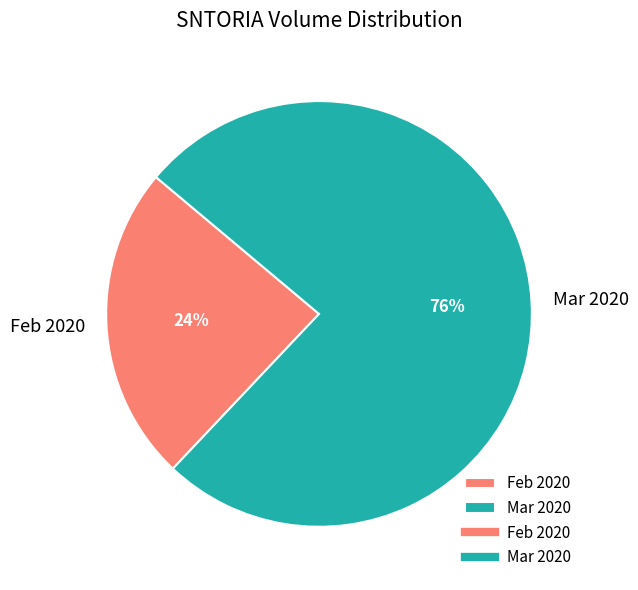

What is the largest slice in the pie chart?

Mar 2020